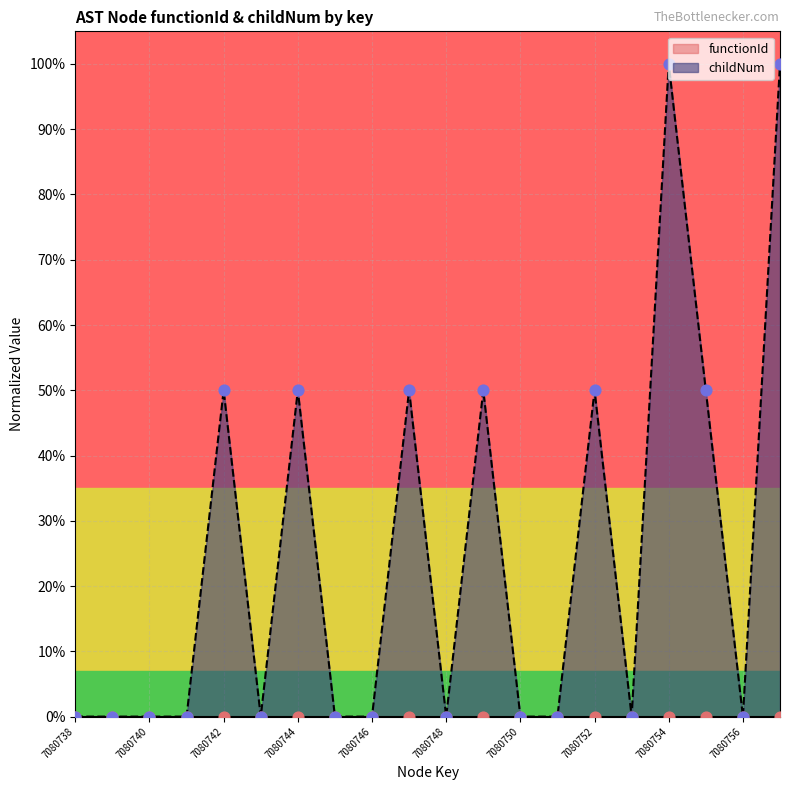

Which has a higher value, 7080738 or 7080748?

7080738